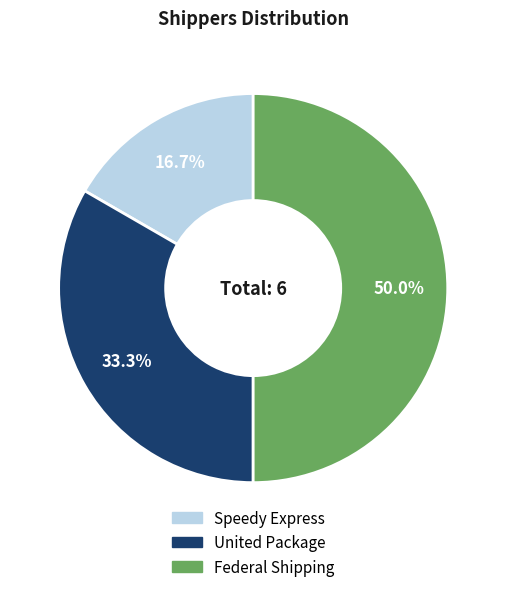

To the nearest percent, what is the combined percentage of Speedy Express and United Package?

50%